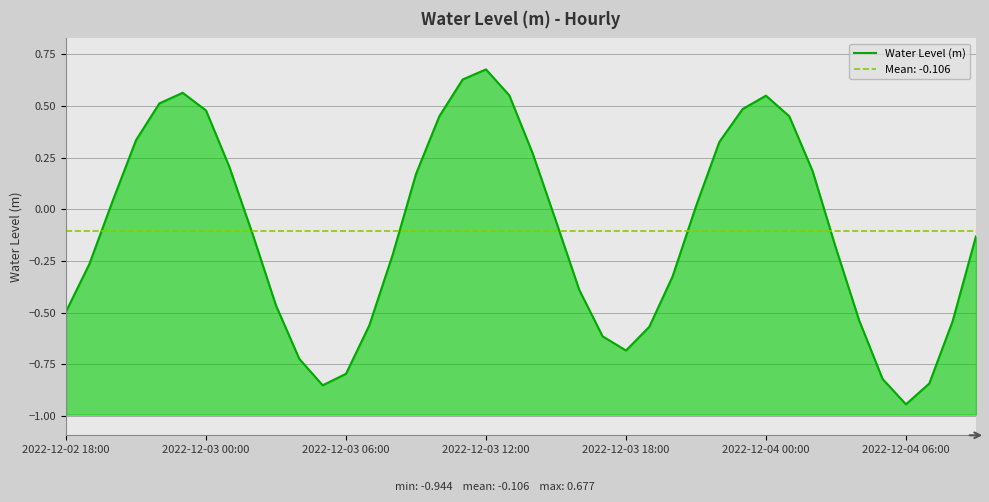

Count the number of data series in this chart.

1